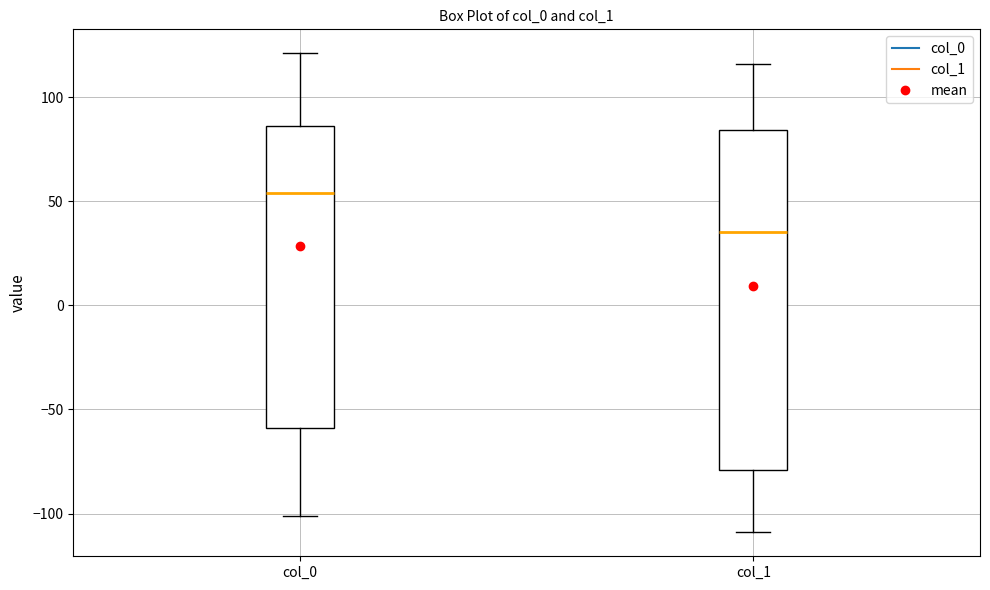

Where does the lower whisker of the box for col_1 end on the y-axis? The values are not printed on the chart, so give them approximately, as read against the axis.

-110